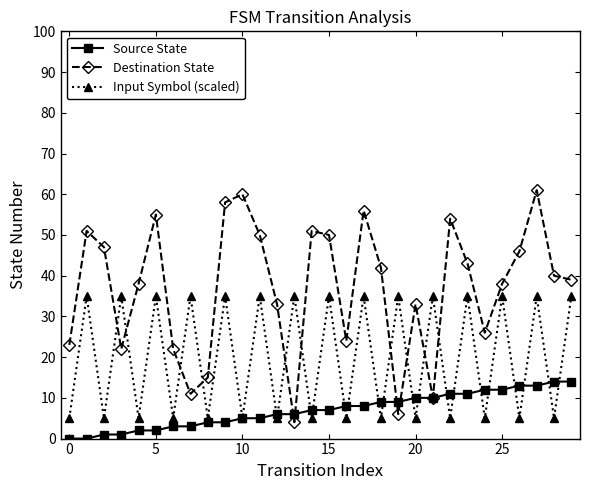

How many data points does each series have?

30